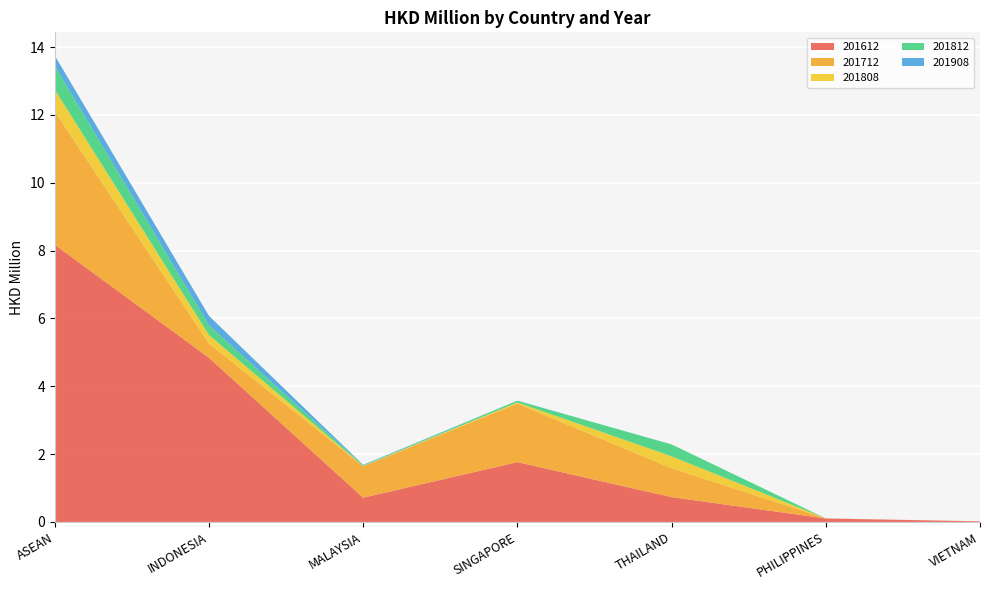

Reading right to left, list all the values displayed in this chart.

201612: 0.0	0.1	0.7	1.8	0.7	4.8	8.2
201712: 0.0	0.0	0.9	1.7	0.9	0.4	3.9
201808: 0.0	0.0	0.3	0.0	0.0	0.3	0.6
201812: 0.0	0.0	0.3	0.1	0.0	0.3	0.7
201908: 0.0	0.0	0.0	0.0	0.0	0.3	0.3